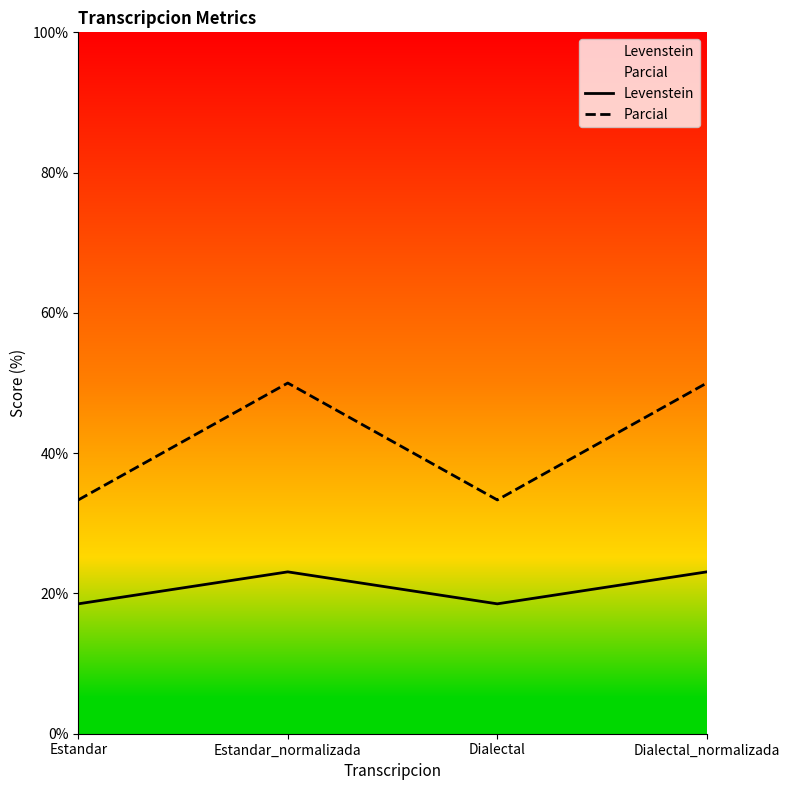

What is the total value across all series at Dialectal_normalizada?

73.1